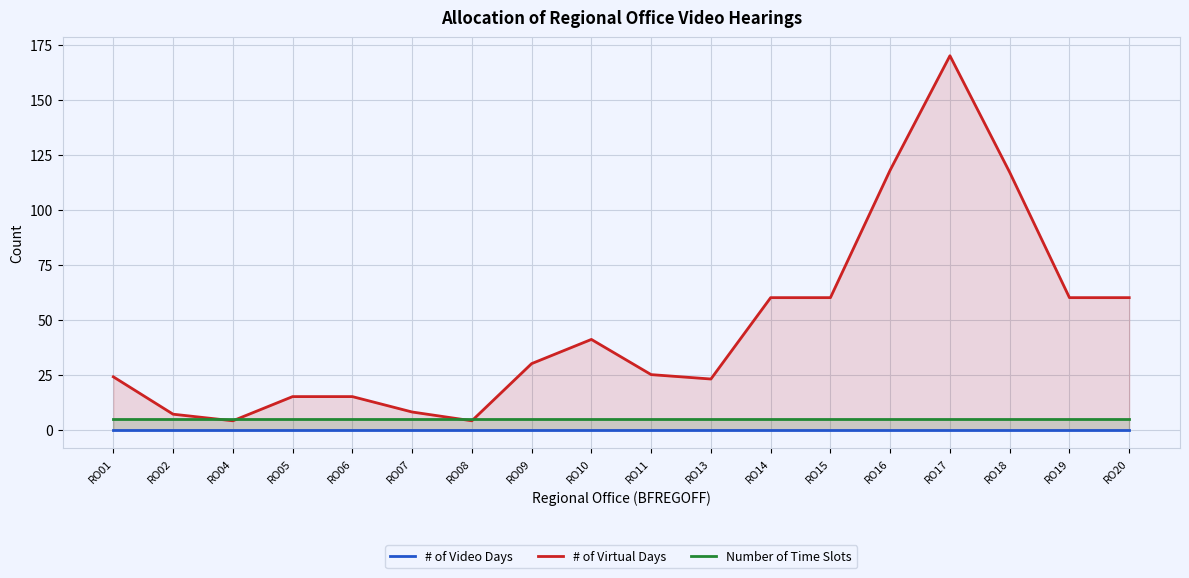

Which has a higher value, RO19 or RO14?

RO19